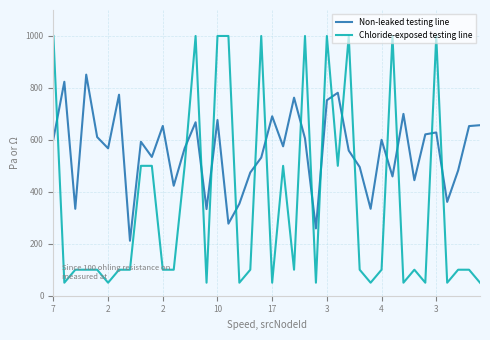

Does the chart have visible grid lines?

Yes